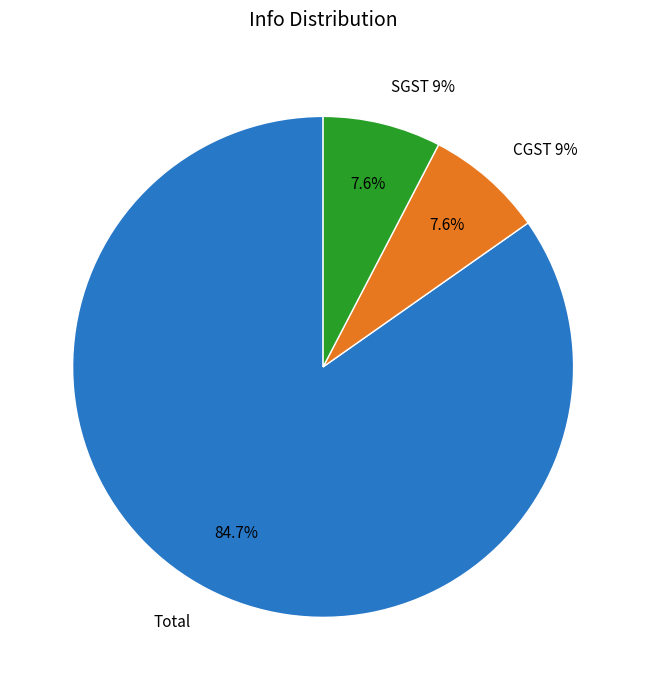

Which category accounts for the majority?

Total